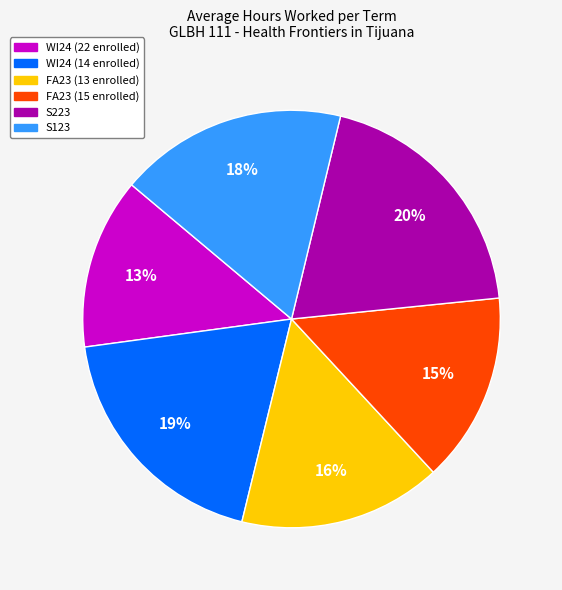

Does any single category account for the majority?

No